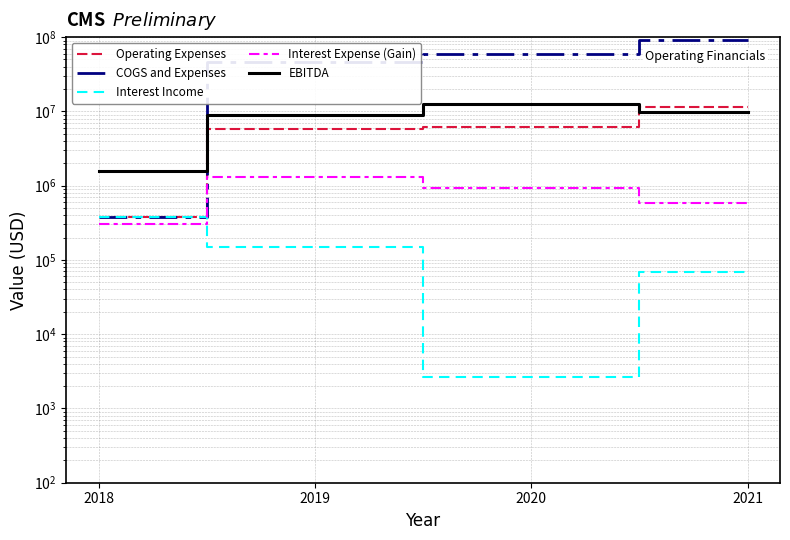

What is the value of the Interest Income point at the 4th from the left?

68295